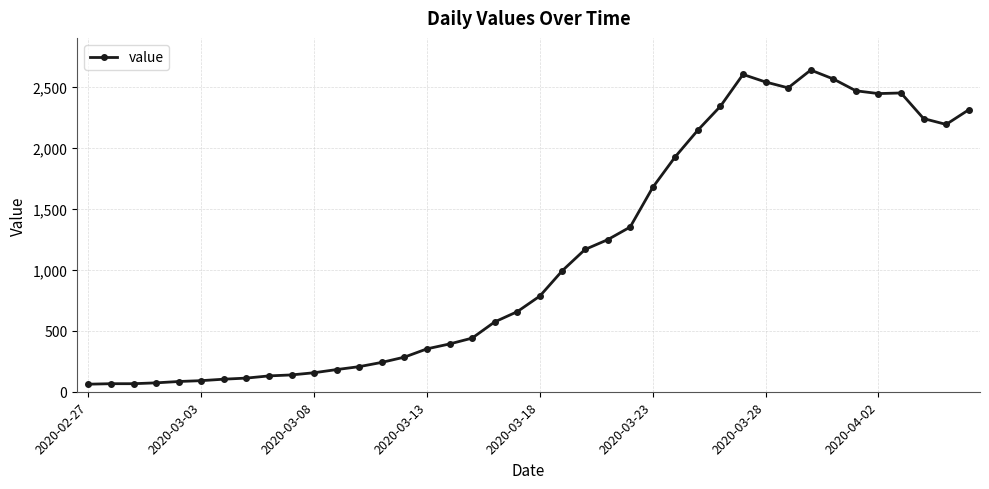

True or false: the data has more than 1 interior local peaks.

True